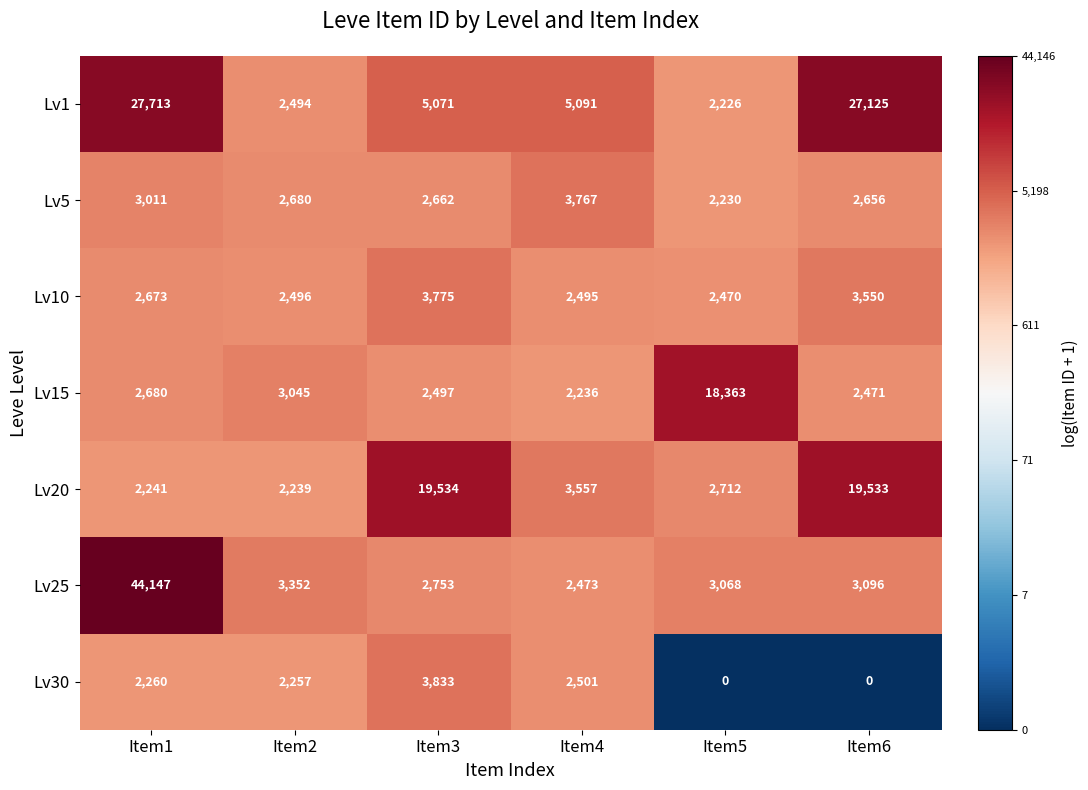

Rank the series by their maximum value, from lowest to highest.

Lv5, Lv10, Lv30, Lv15, Lv20, Lv1, Lv25